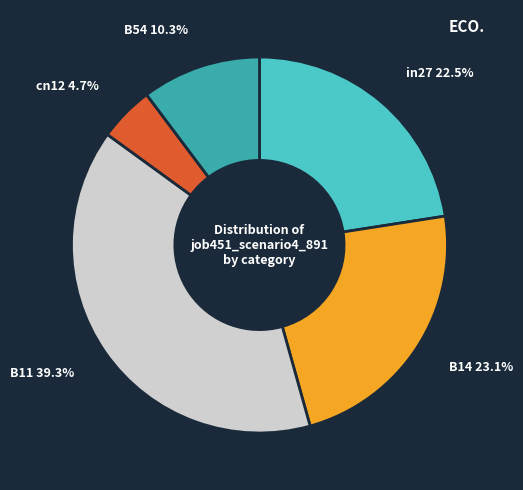

Is there any slice that represents more than half of the pie?

No